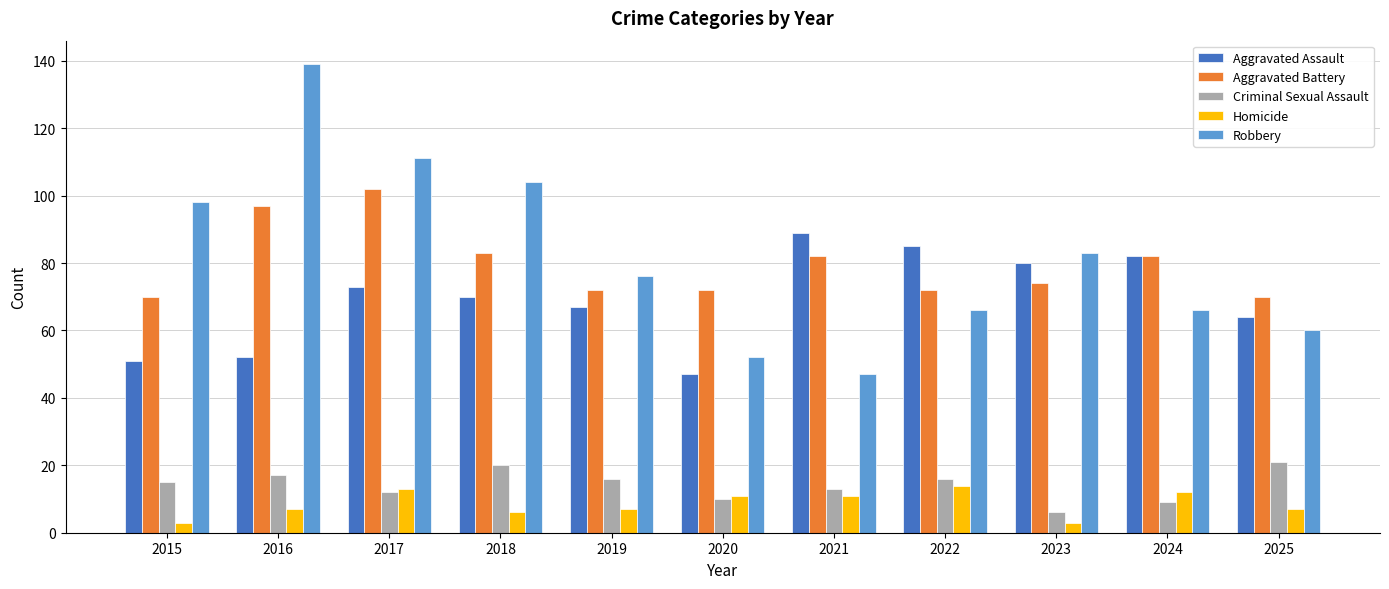

Reading left to right, transcribe all the data shown in this chart.

Aggravated Assault: 2015=51	2016=52	2017=73	2018=70	2019=67	2020=47	2021=89	2022=85	2023=80	2024=82	2025=64
Aggravated Battery: 2015=70	2016=97	2017=102	2018=83	2019=72	2020=72	2021=82	2022=72	2023=74	2024=82	2025=70
Criminal Sexual Assault: 2015=15	2016=17	2017=12	2018=20	2019=16	2020=10	2021=13	2022=16	2023=6	2024=9	2025=21
Homicide: 2015=3	2016=7	2017=13	2018=6	2019=7	2020=11	2021=11	2022=14	2023=3	2024=12	2025=7
Robbery: 2015=98	2016=139	2017=111	2018=104	2019=76	2020=52	2021=47	2022=66	2023=83	2024=66	2025=60